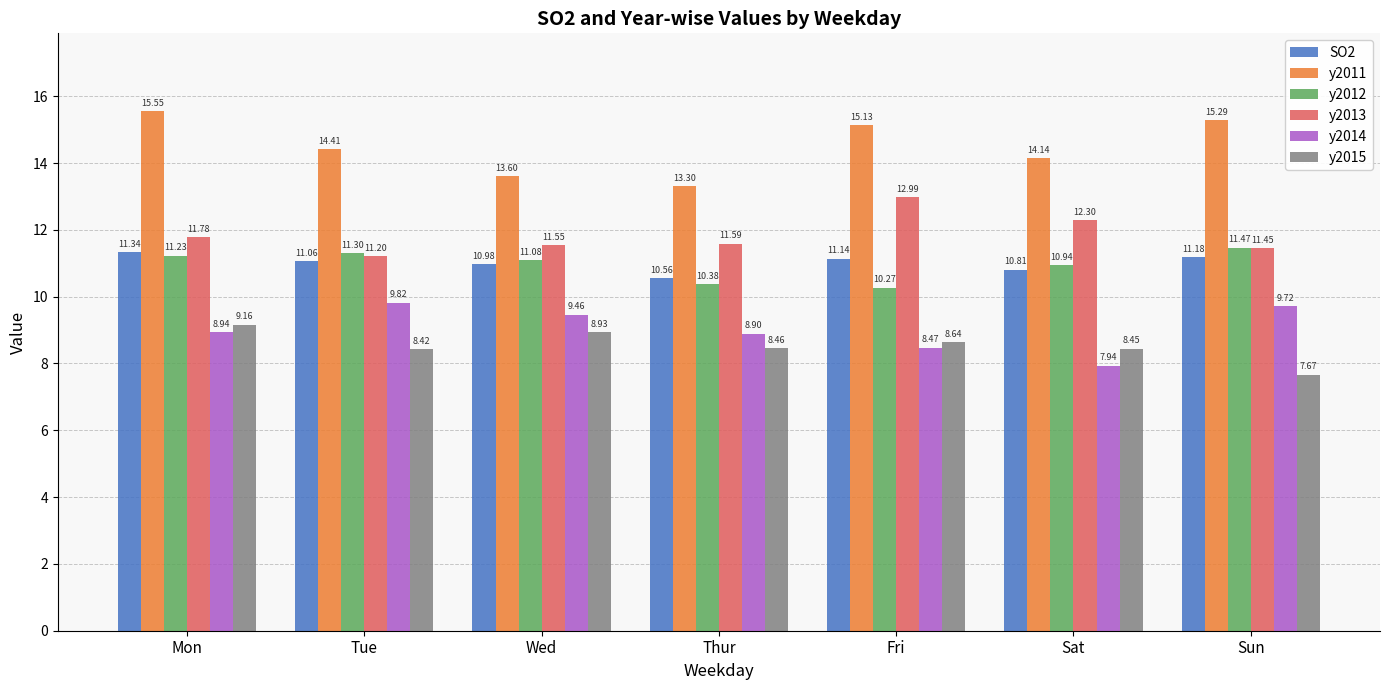

Which series changed the most between Mon and Sun?

y2015